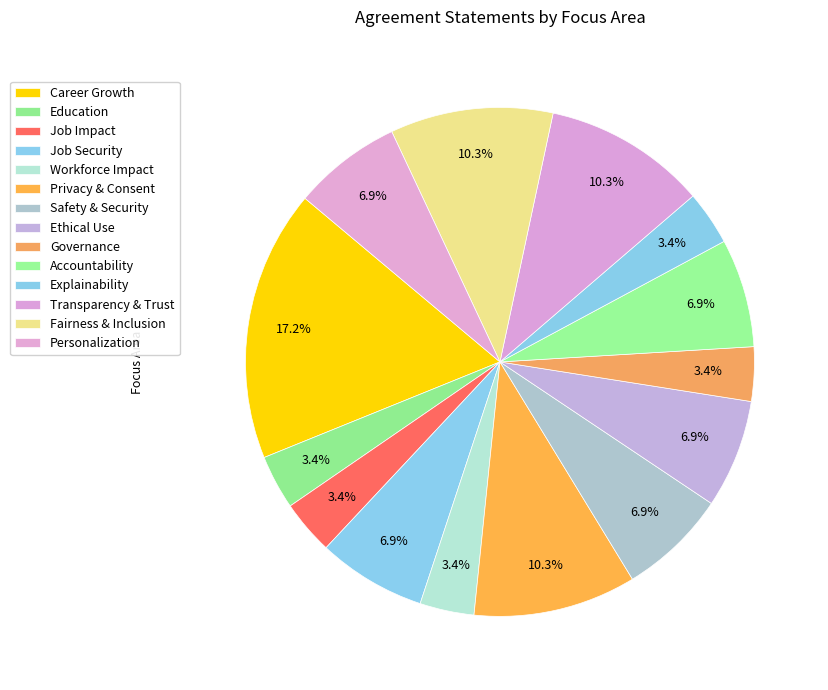

What is the smallest slice in the pie chart?

Education